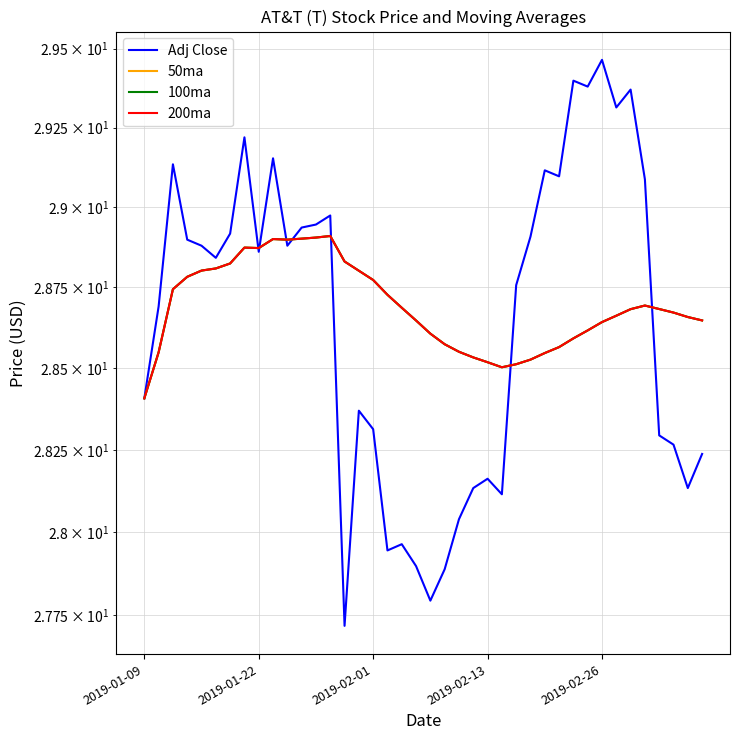

Is it true that Adj Close equals 28.2 at 39?

True